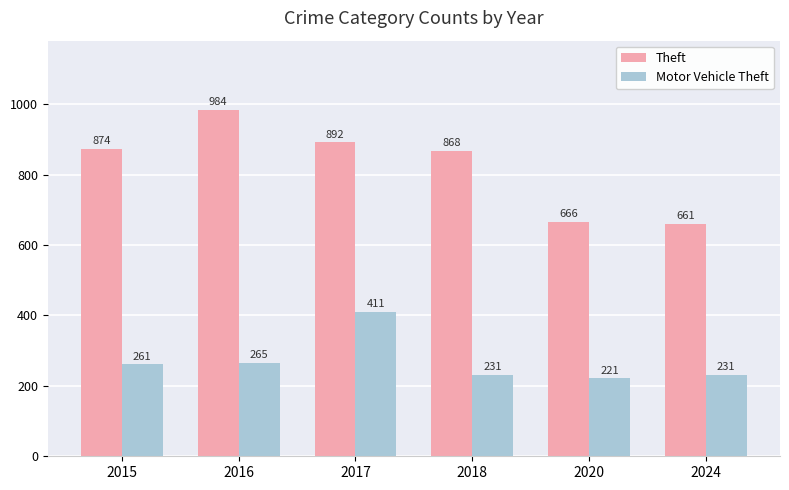

Reading right to left, transcribe all the data shown in this chart.

Theft: 661	666	868	892	984	874
Motor Vehicle Theft: 231	221	231	411	265	261